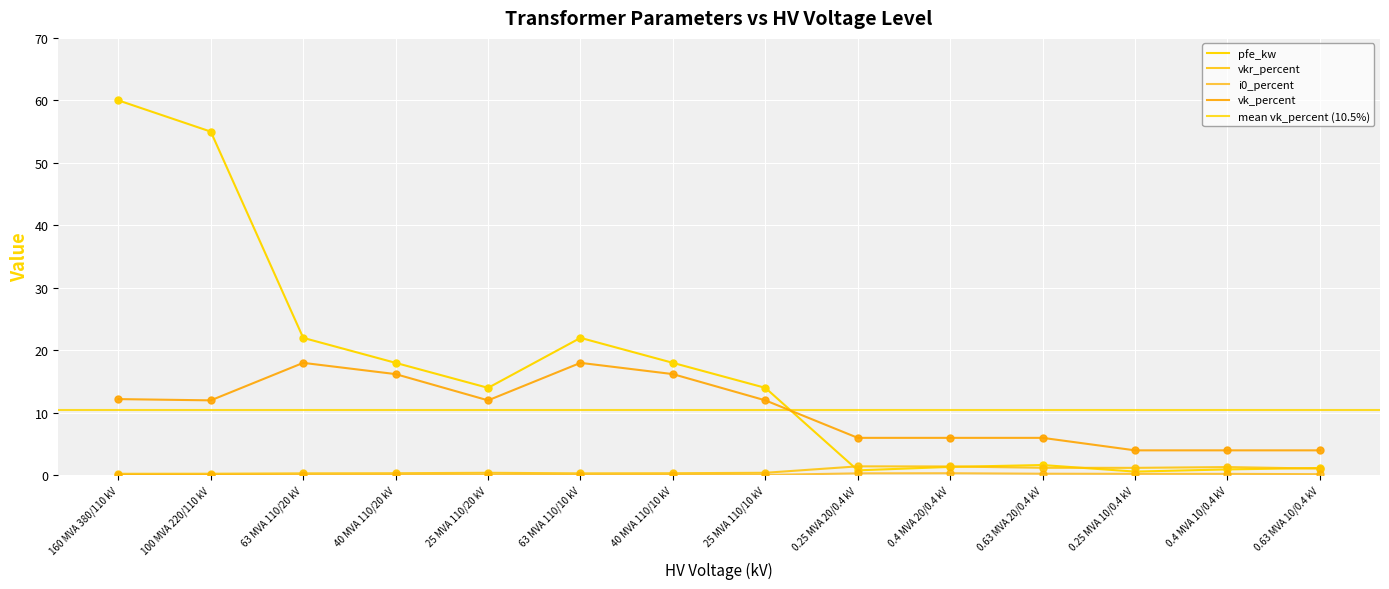

What is the total value across all series at 160 MVA 380/110 kV?

72.5